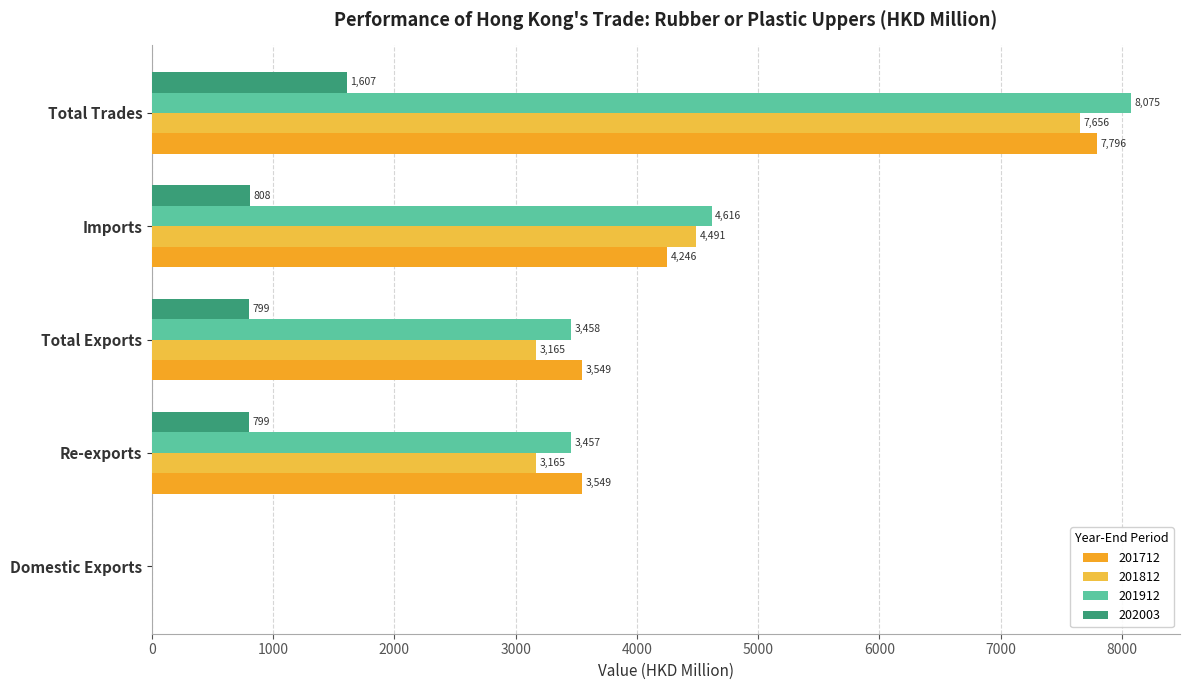

What is the value of the 201712 bar at the 5th from the left?

7795.6